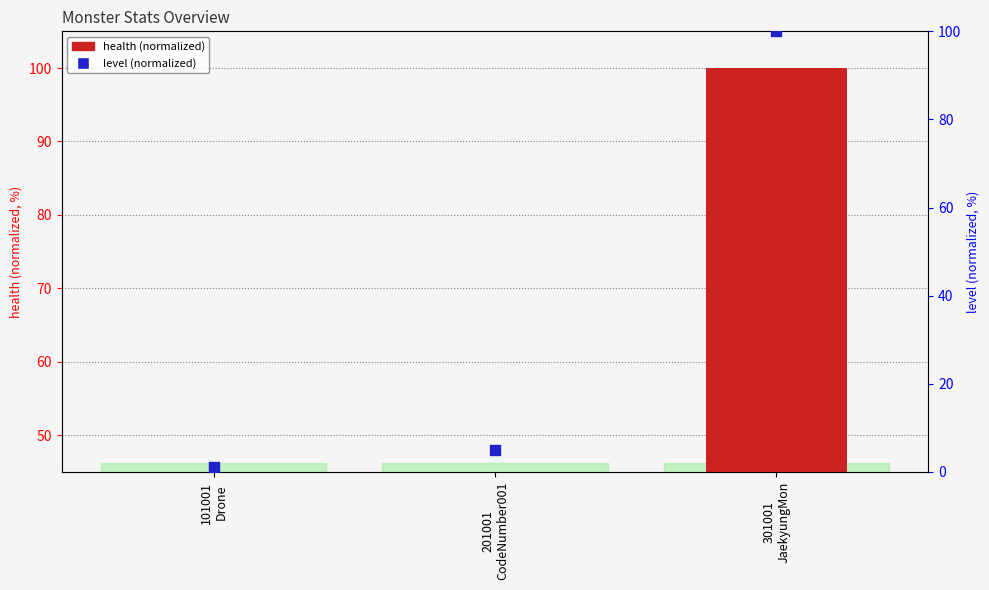

Which series contains the highest Y value?

health (normalized)